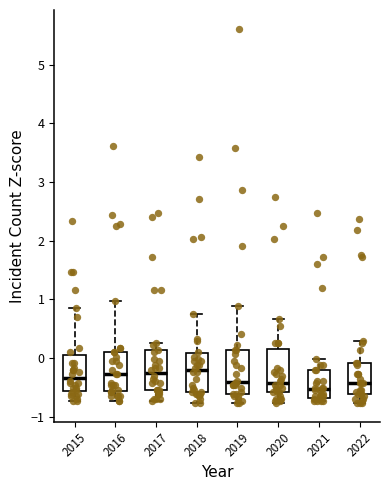

Where is the lower edge of the box at x = 2022 on the y-axis? The values are not printed on the chart, so give them approximately, as read against the axis.

-0.6